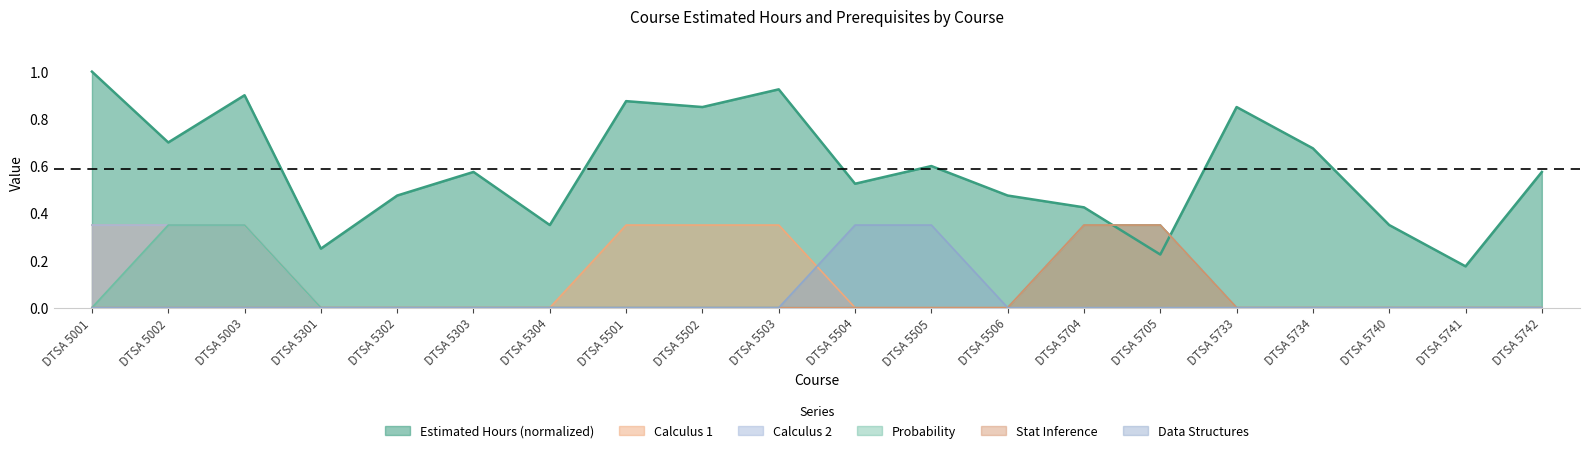

Reading left to right, list all the values displayed in this chart.

Estimated Hours: 1.0	0.7	0.9	0.2	0.5	0.6	0.3	0.9	0.8	0.9	0.5	0.6	0.5	0.4	0.2	0.8	0.7	0.3	0.2	0.6
Calculus 1: 0.3	0.3	0.3	0.0	0.0	0.0	0.0	0.3	0.3	0.3	0.0	0.0	0.0	0.3	0.3	0.0	0.0	0.0	0.0	0.0
Calculus 2: 0.3	0.3	0.3	0.0	0.0	0.0	0.0	0.0	0.0	0.0	0.0	0.0	0.0	0.3	0.3	0.0	0.0	0.0	0.0	0.0
Probability: 0.0	0.3	0.3	0.0	0.0	0.0	0.0	0.0	0.0	0.0	0.0	0.0	0.0	0.3	0.3	0.0	0.0	0.0	0.0	0.0
Stat Inference: 0.0	0.0	0.0	0.0	0.0	0.0	0.0	0.0	0.0	0.0	0.0	0.0	0.0	0.3	0.3	0.0	0.0	0.0	0.0	0.0
Data Structures: 0.0	0.0	0.0	0.0	0.0	0.0	0.0	0.0	0.0	0.0	0.3	0.3	0.0	0.0	0.0	0.0	0.0	0.0	0.0	0.0